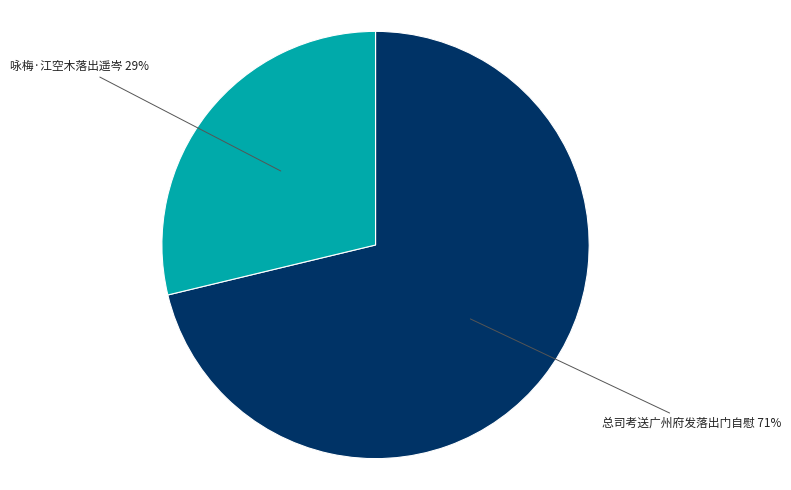

What percentage is the 咏梅·江空木落出遥岑 slice, to the nearest percent?

29%